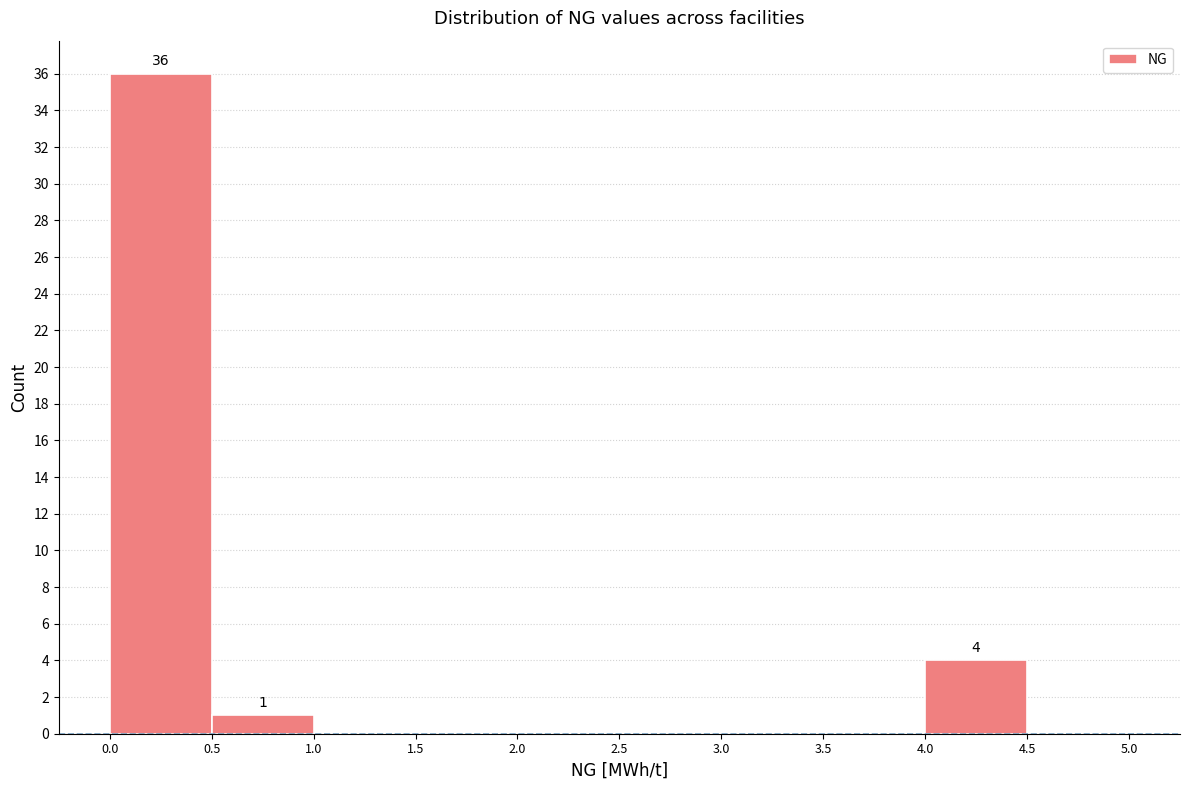

Over which range of the x-axis is the bar tallest?

0.0 to 0.5